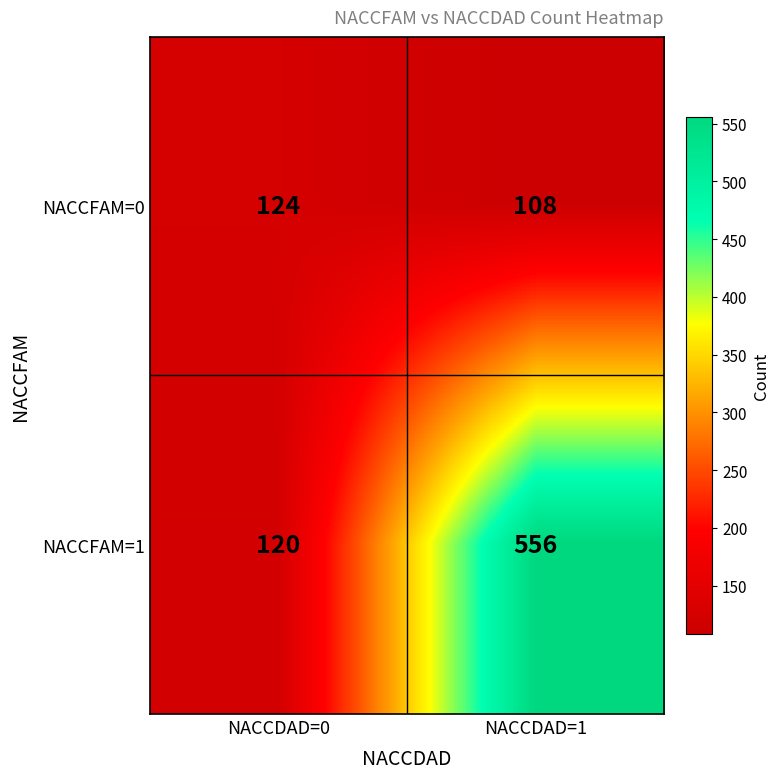

How many categories are shown in the chart?

2